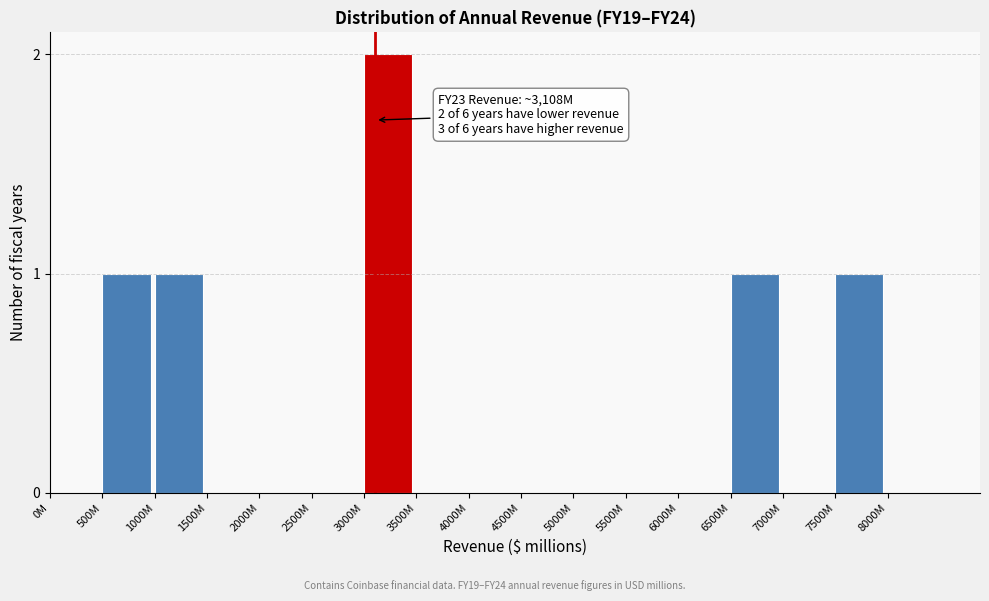

Reading left to right, what are all the values shown in this chart?

0M=0	500M=1	1000M=1	1500M=0	2000M=0	2500M=0	3000M=2	3500M=0	4000M=0	4500M=0	5000M=0	5500M=0	6000M=0	6500M=1	7000M=0	7500M=1	8000M=0